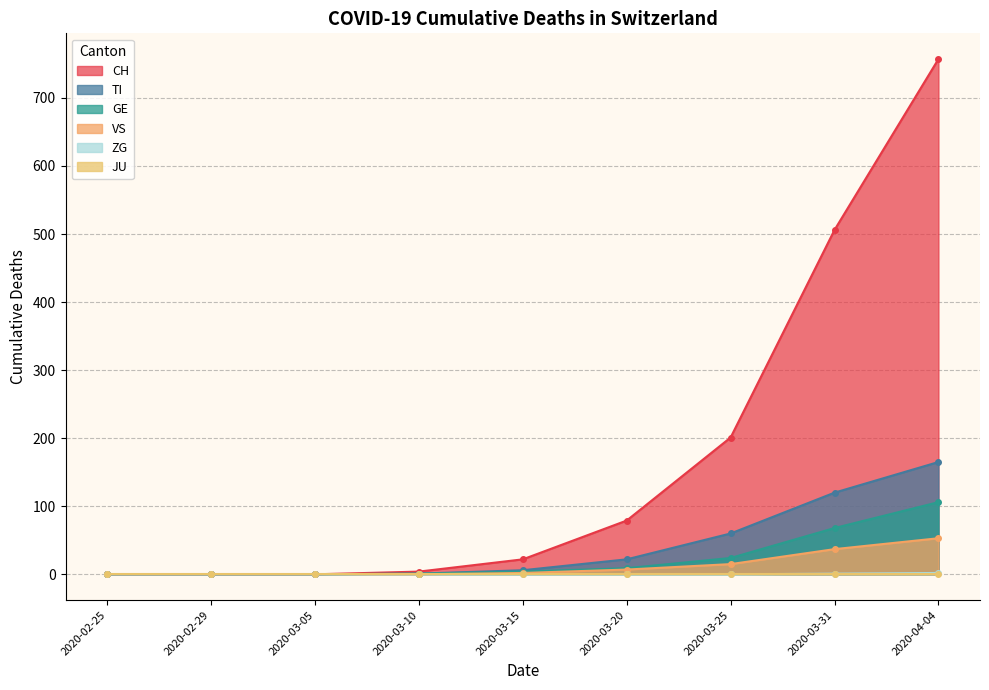

Is it true that VS equals 0 at 2020-03-10?

True